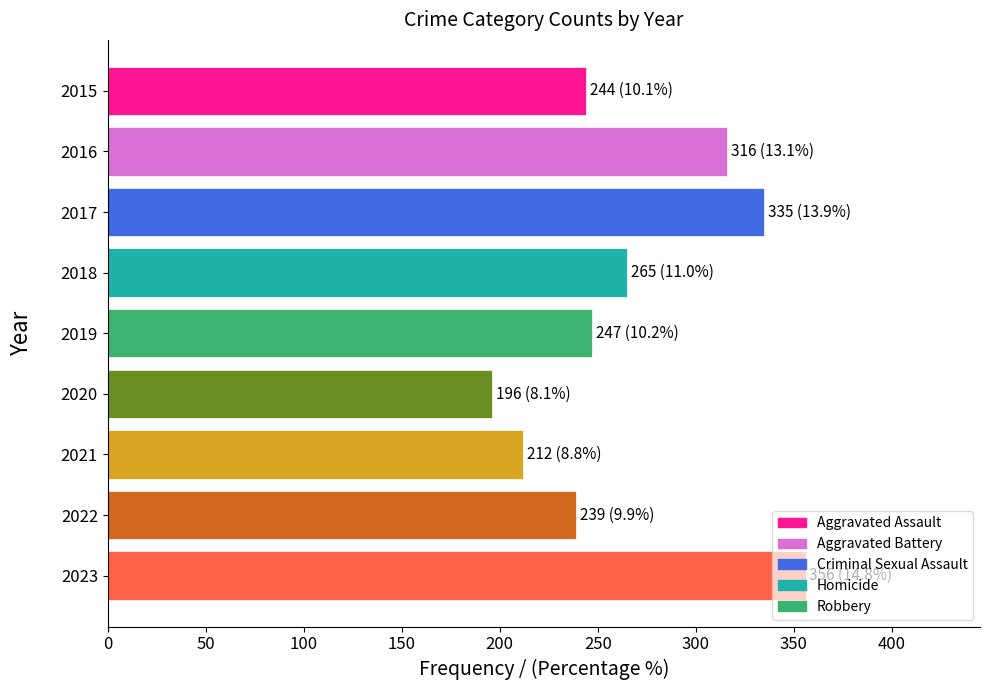

Are the bars grouped side by side (vs. stacked)?

No